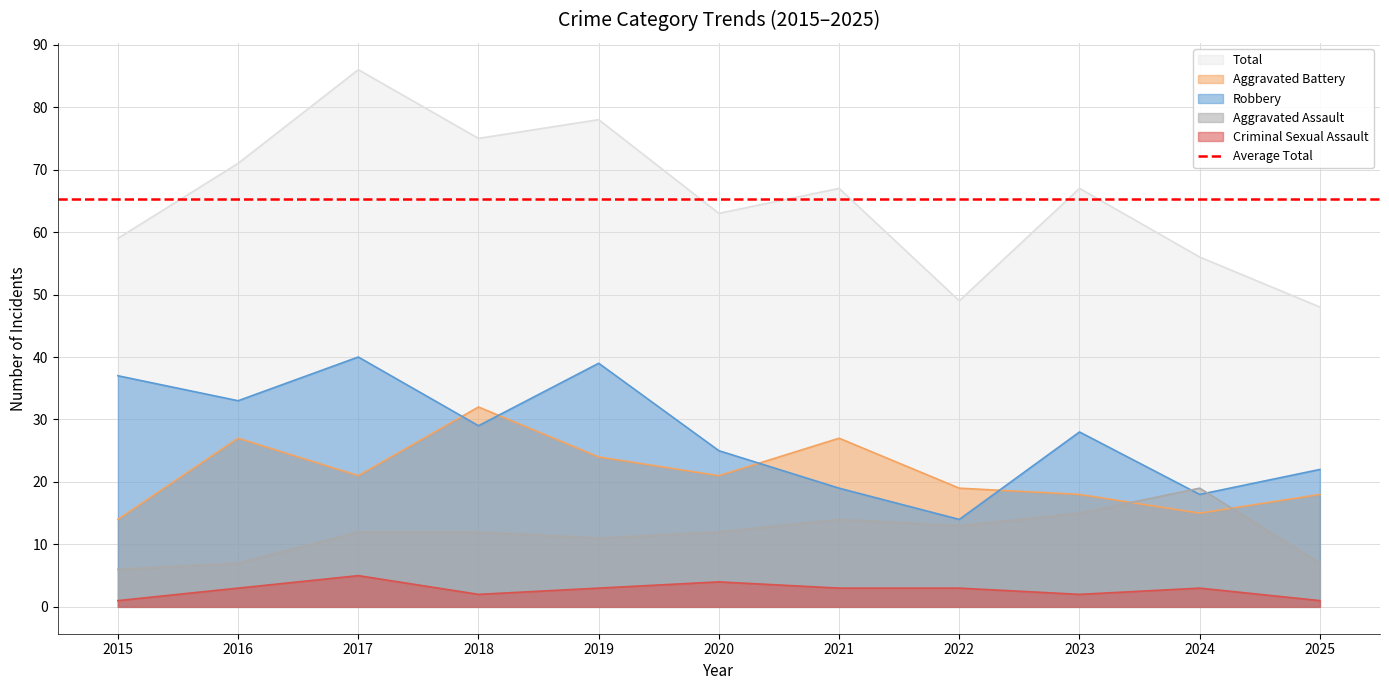

What is the sum of all Robbery values?

304